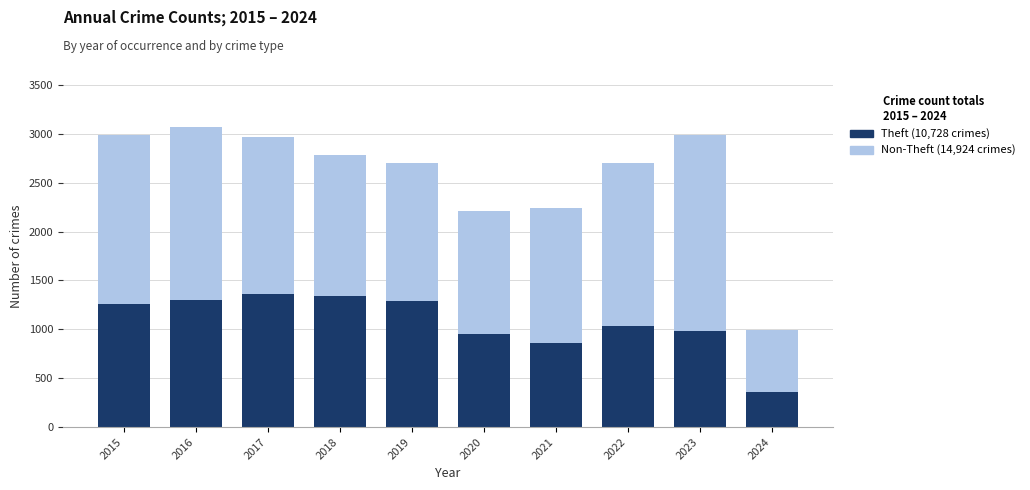

Count the number of data series in this chart.

2